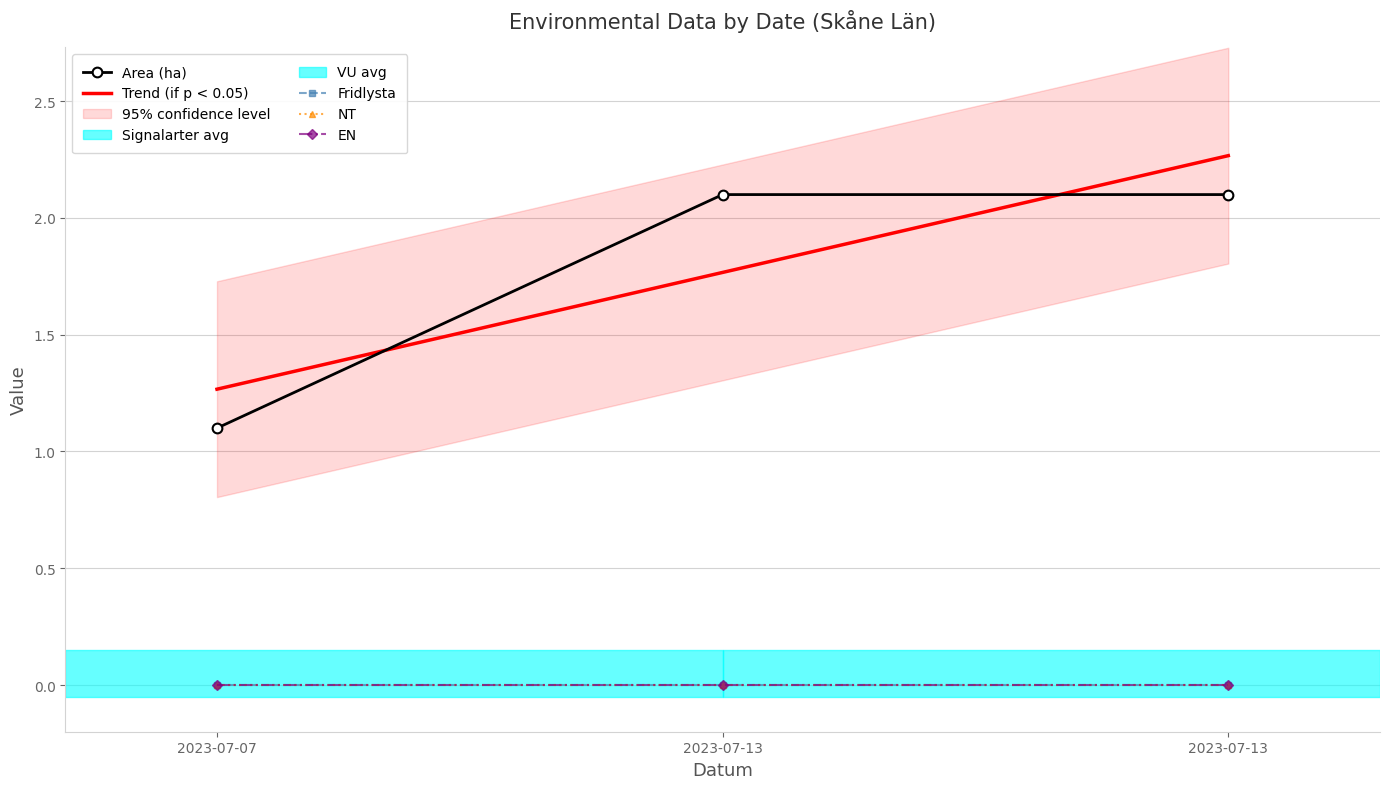

List the labels in order of Fridlysta value, largest first.

2023-07-07, 2023-07-13, 2023-07-13